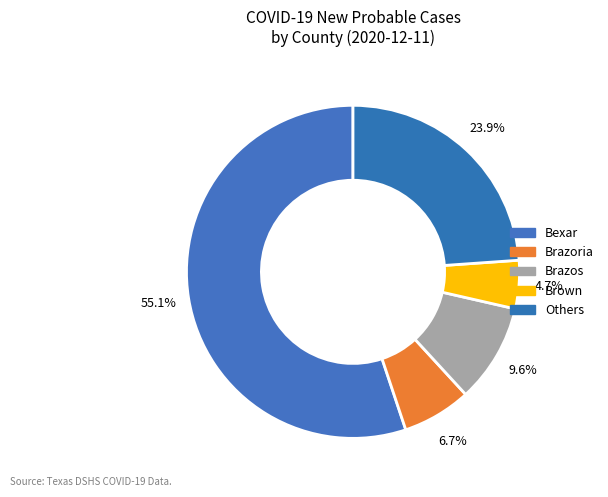

How many slices are in this pie chart?

5